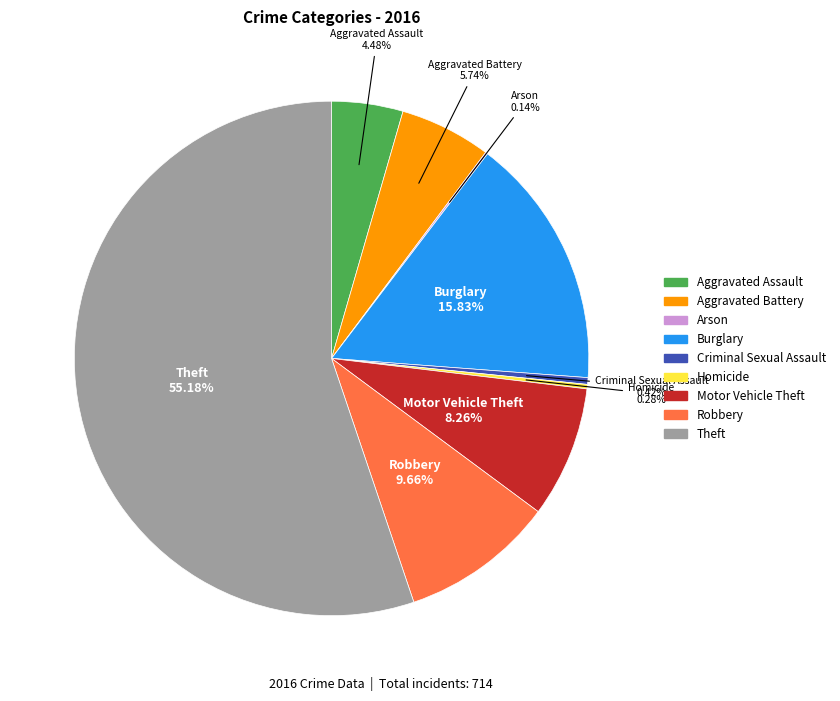

Which slice represents more than half of the pie?

Theft